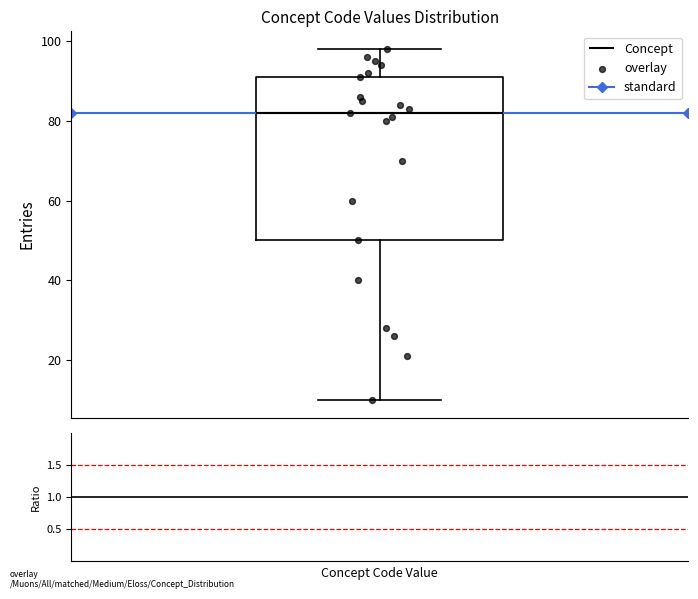

Transcribe this box plot: give where the median line is, the range the box spans, and where the two whiskers end, as read against the y-axis. The values are not printed on the chart, so give them approximately, as read against the axis.

median 82, box 50 to 92, whiskers 10 to 98